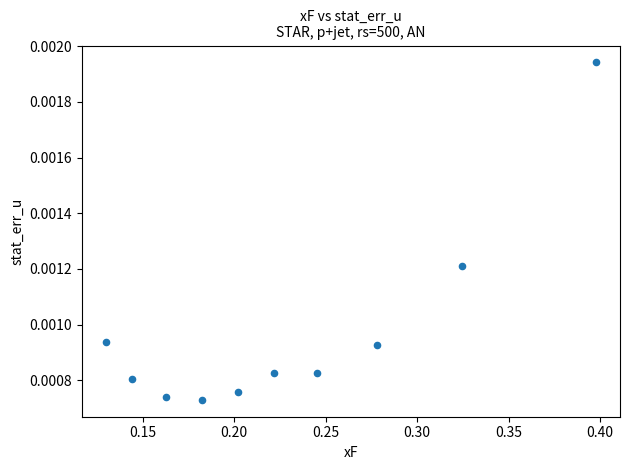

What is the range of X values (max minus min)?

0.3